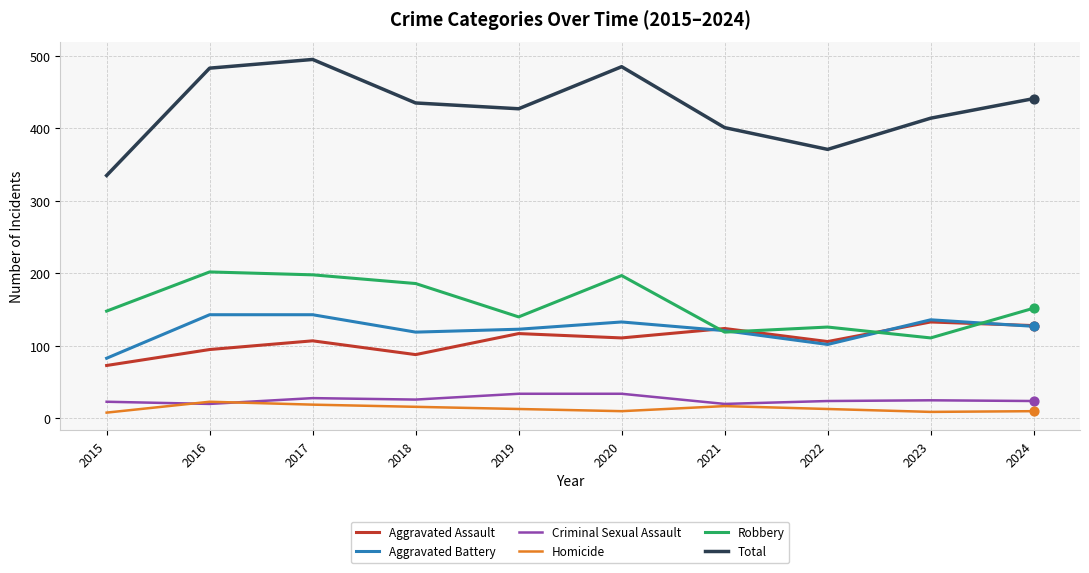

What is the total value across all series at 2017?

990